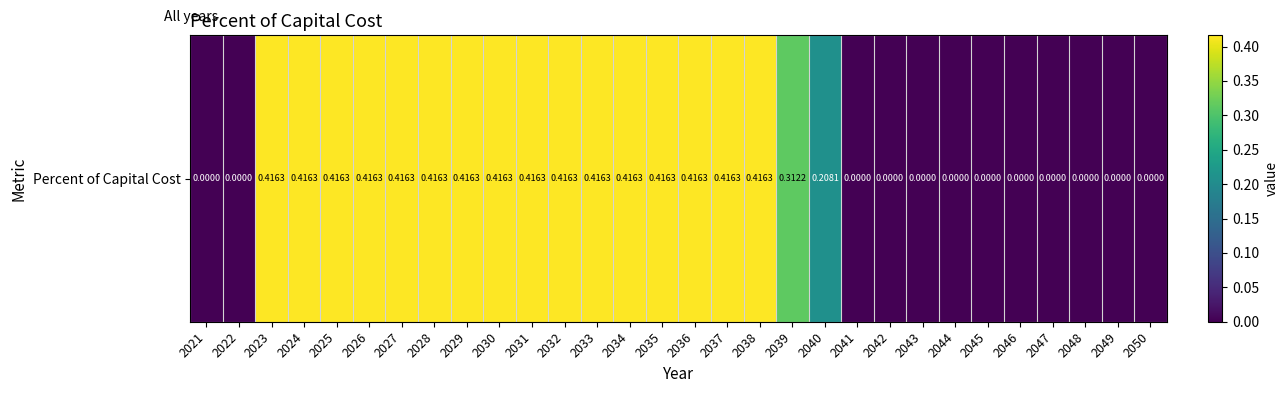

Is it true that the value at 2033 is 0.4?

True